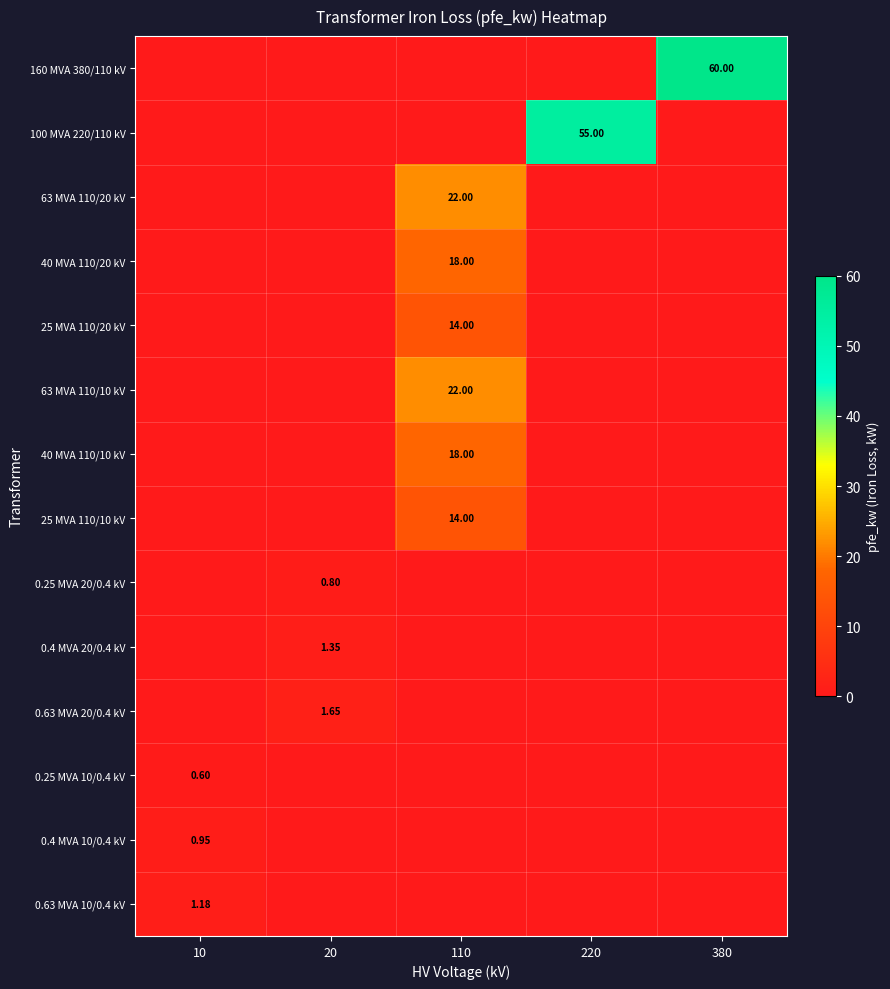

What is the total value across all series at 380?

60.0